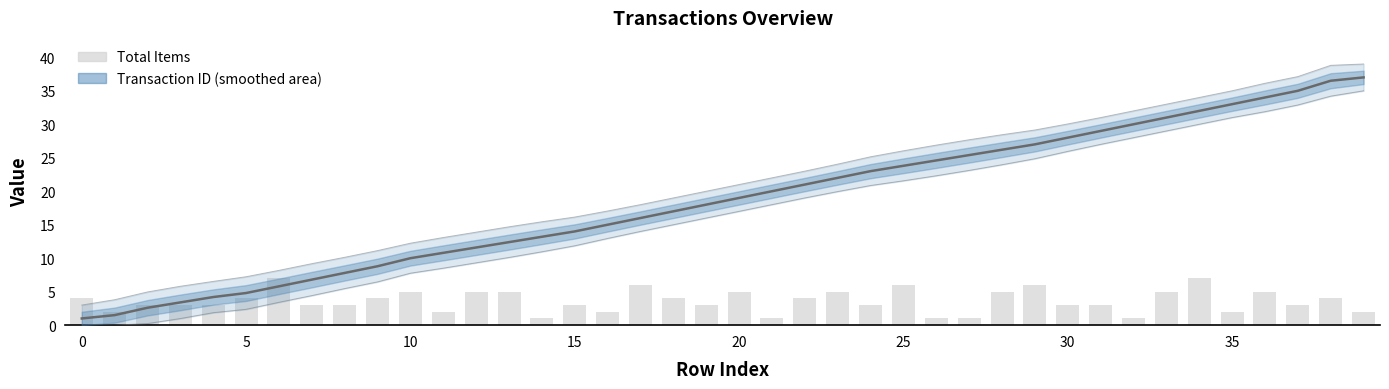

Which has a higher value, 28 or 25?

28